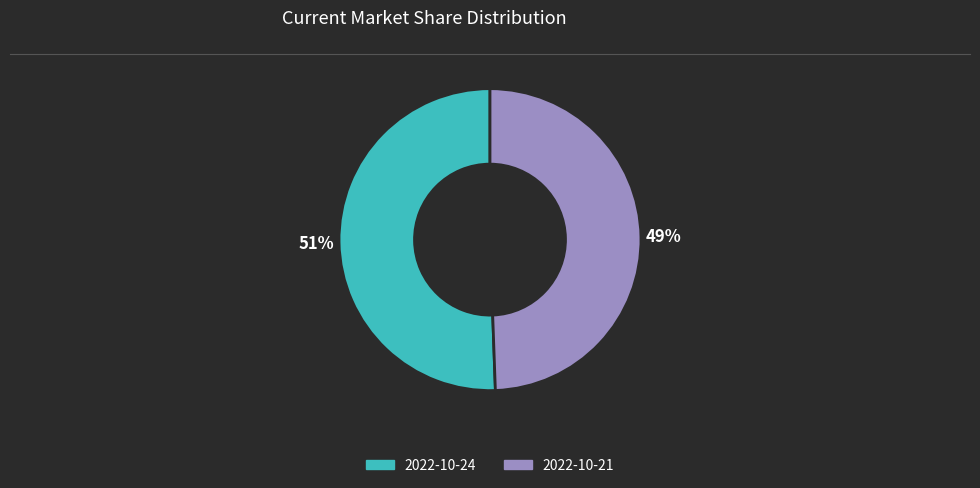

Does 2022-10-21 account for over 50% of the chart?

No